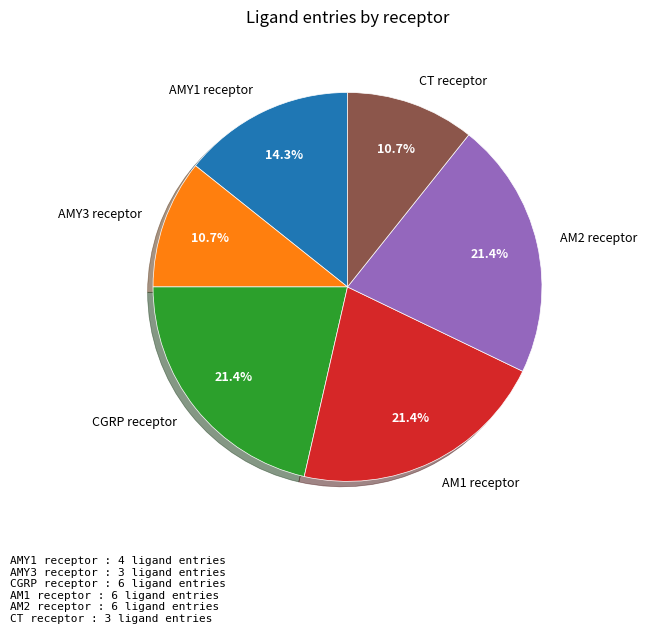

To the nearest percent, what percentage of the pie is AMY3 receptor?

11%